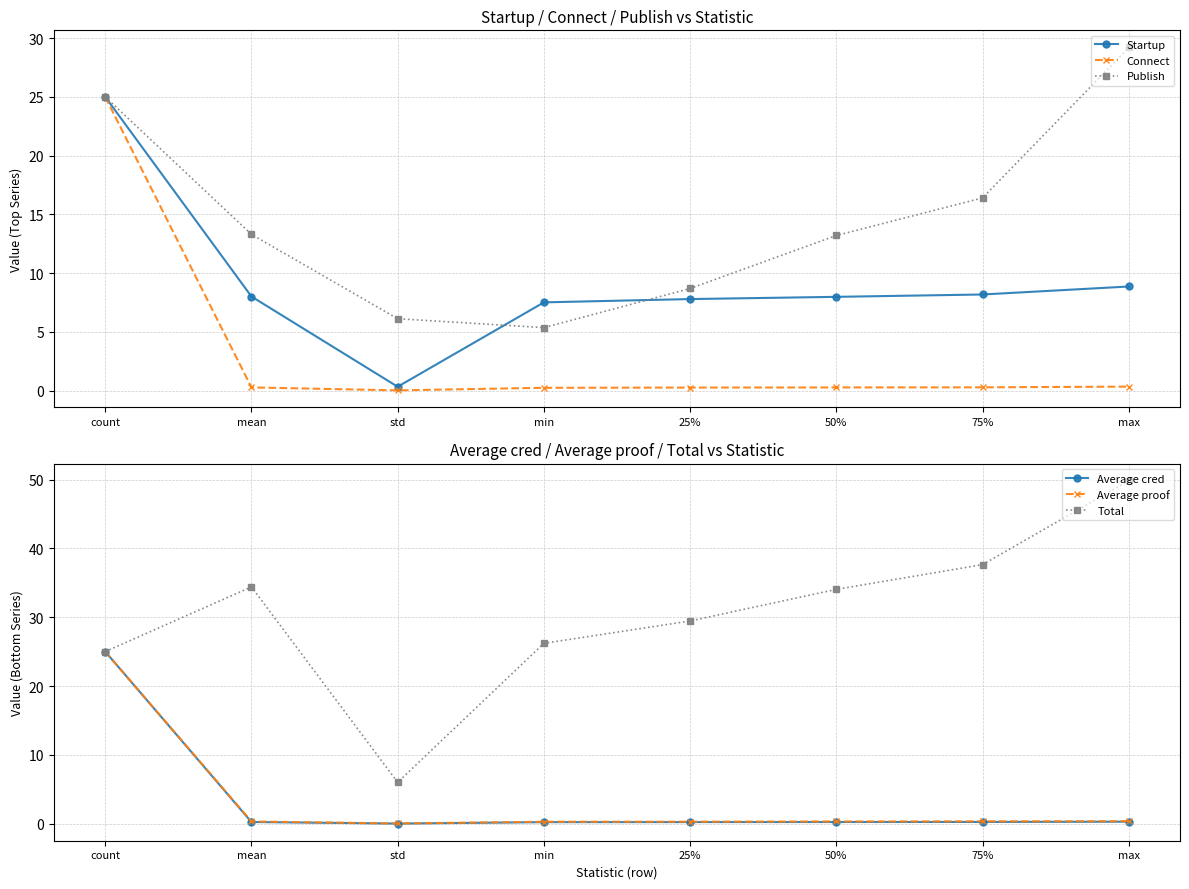

Which has a higher value, count or 50%?

count